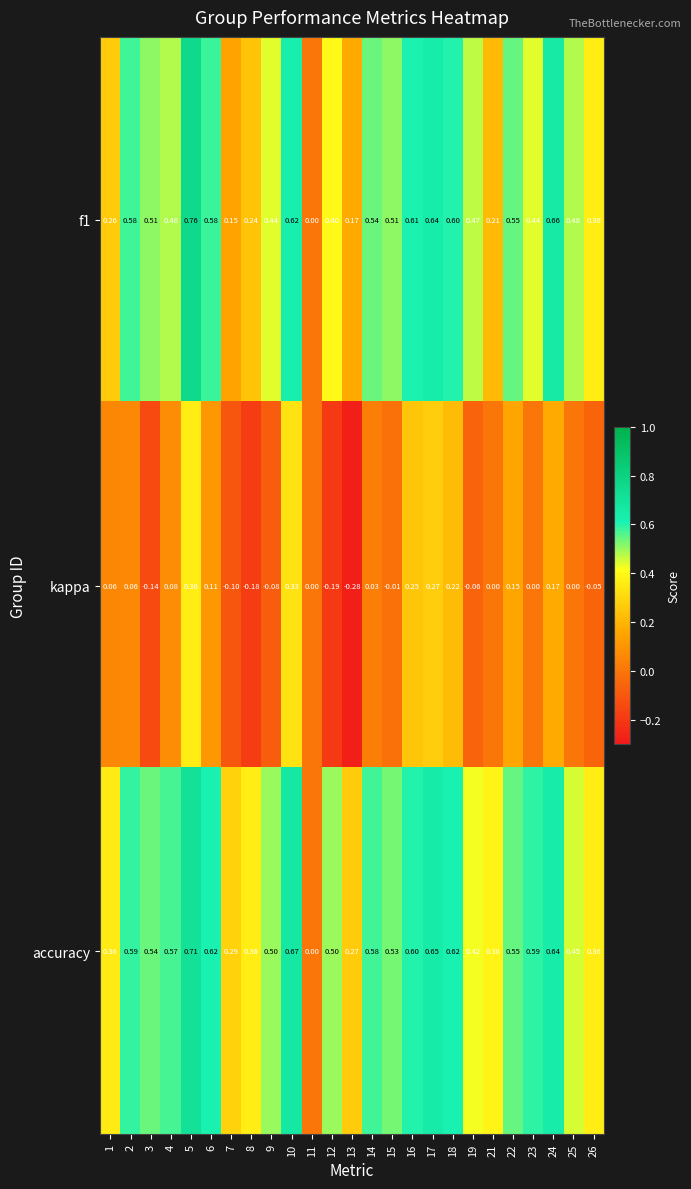

Which series has the largest total across all categories?

accuracy